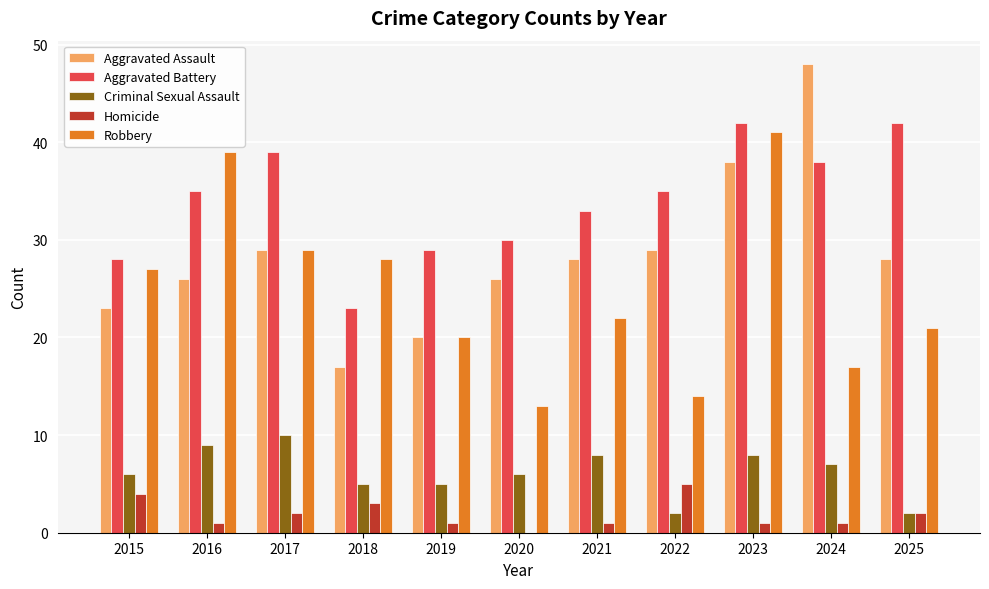

What is the greatest value displayed?

48